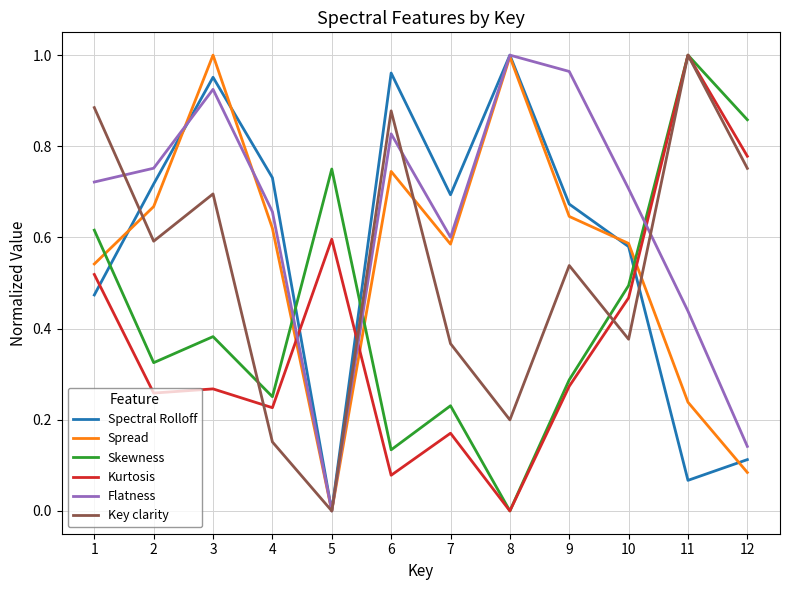

Where is the first local minimum for Skewness?

2